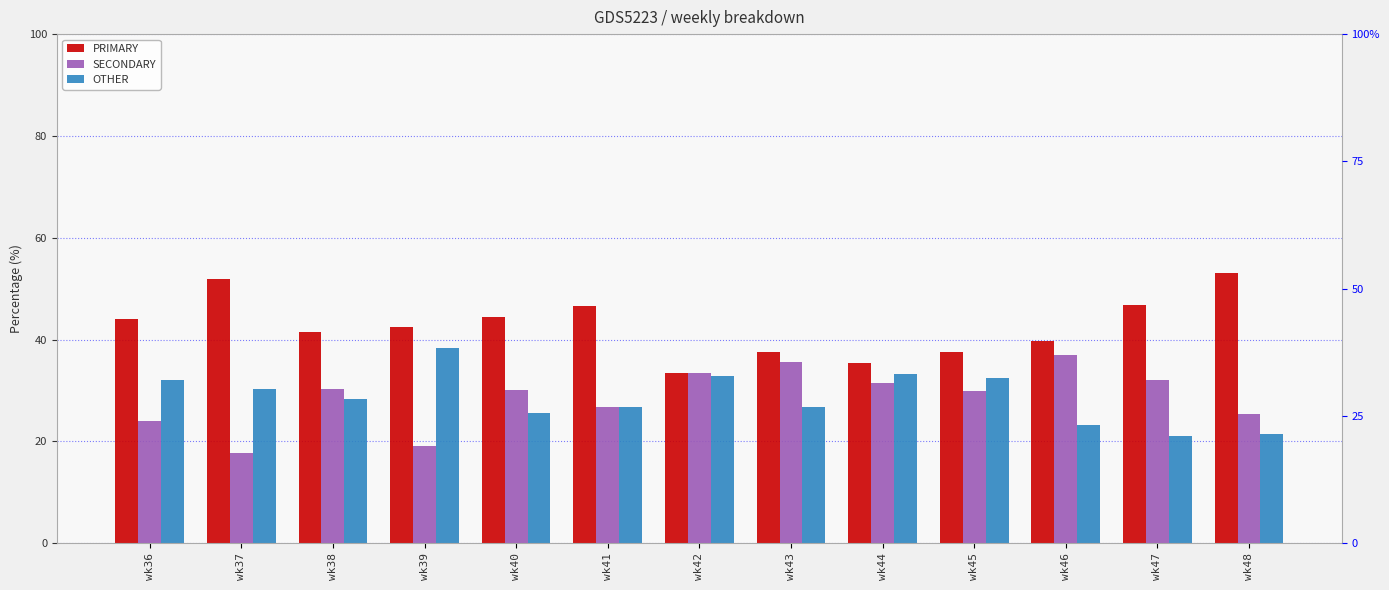

Which category has the highest value across all series?

wk48